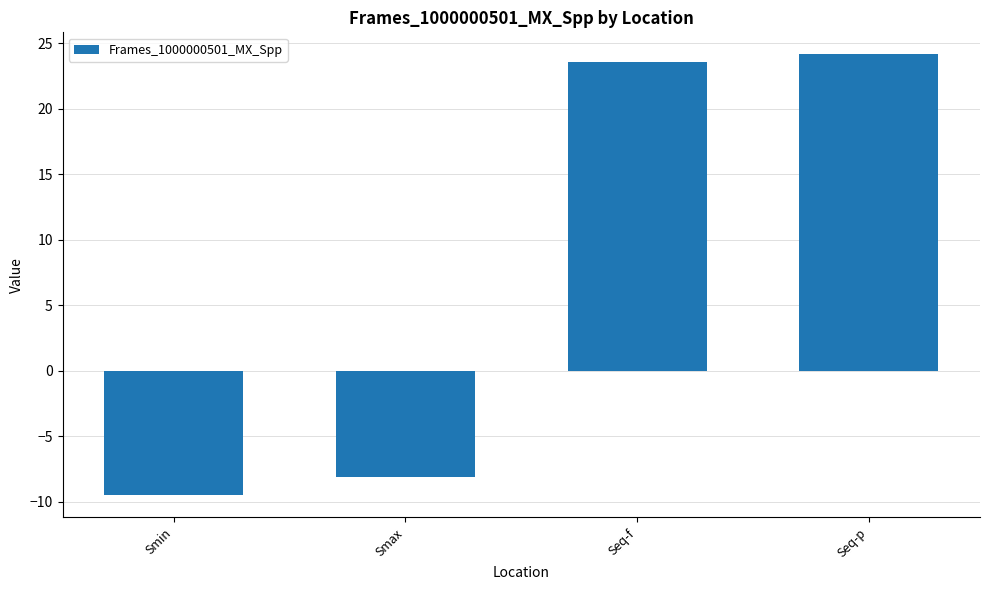

Rank the categories by value from lowest to highest.

Smin, Smax, Seq-f, Seq-p